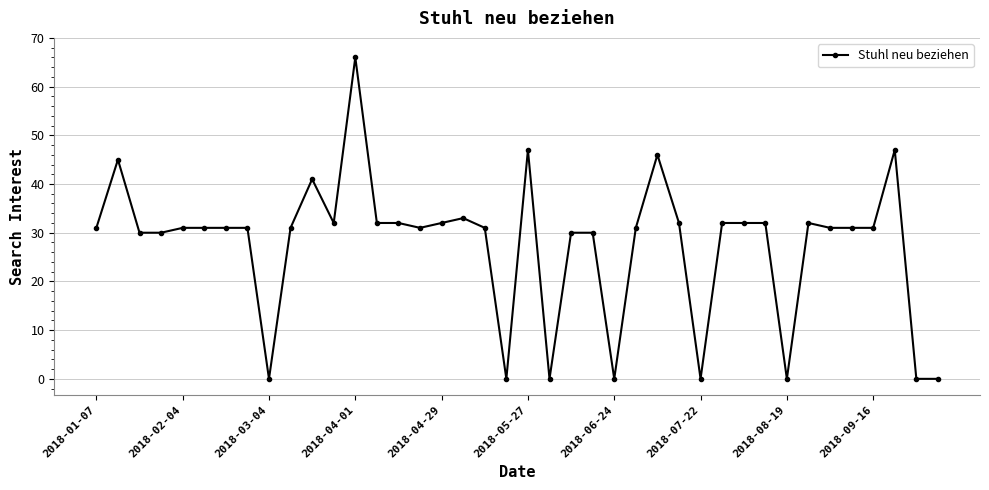

What is the sum of all values?

1105